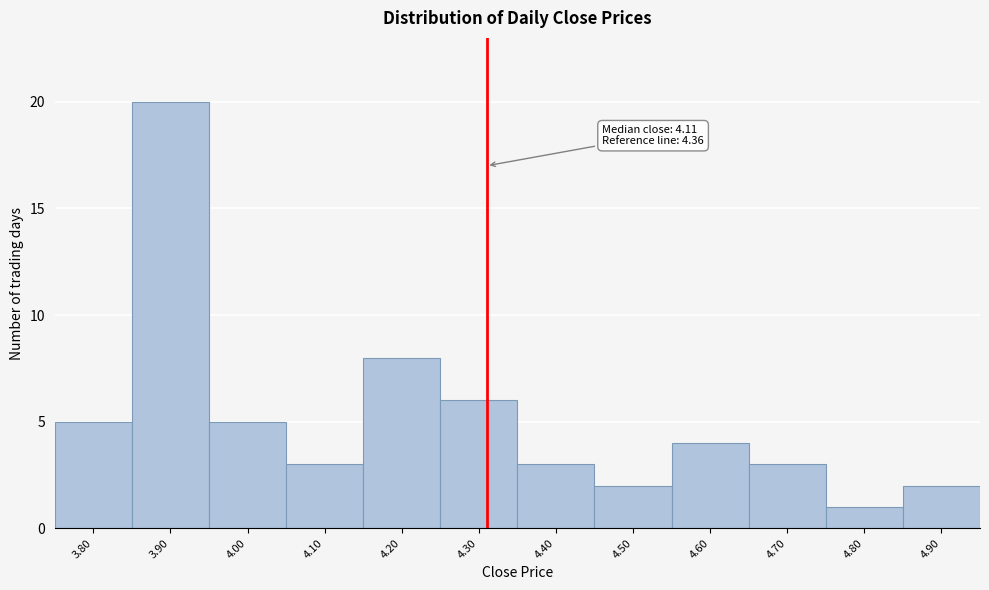

Reading left to right, extract all data points from this chart.

5	20	5	3	8	6	3	2	4	3	1	2